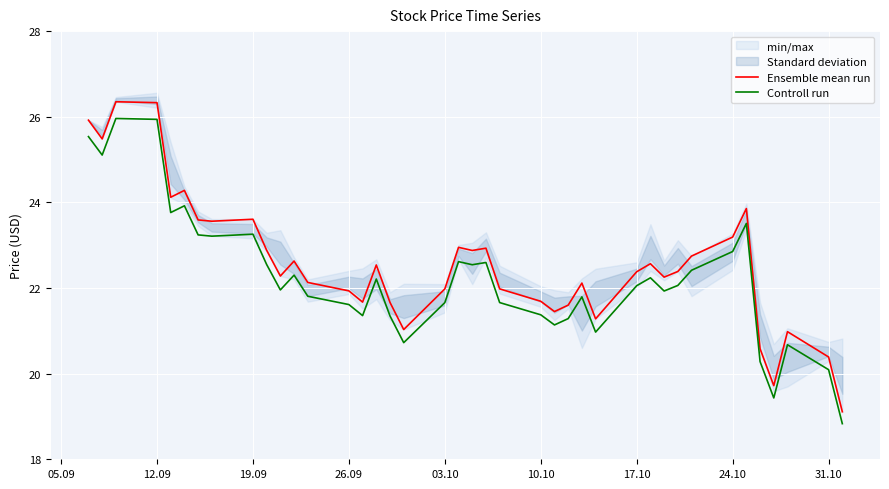

What is the difference between the maximum and minimum values in the Ensemble mean run series?

7.2